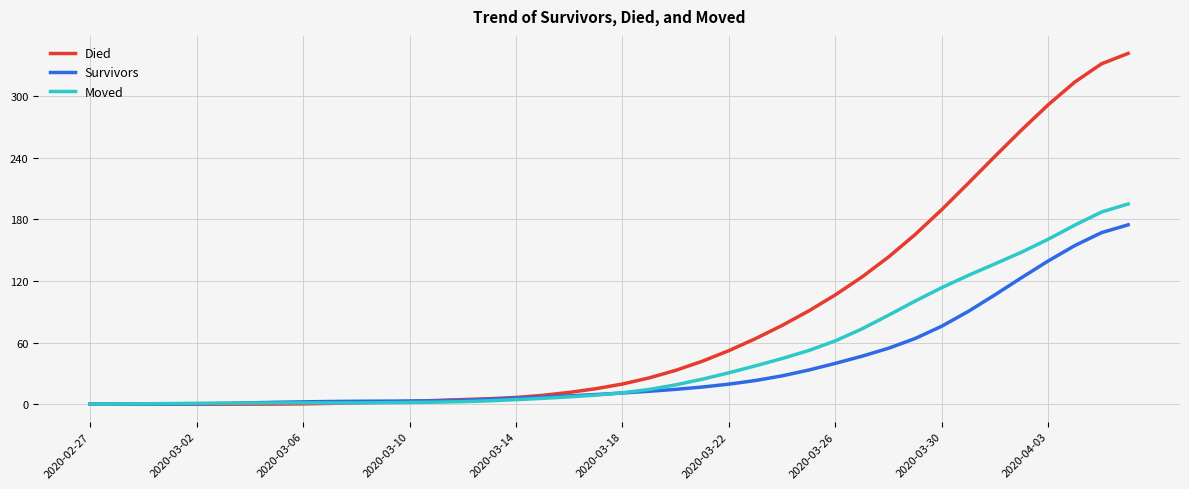

Rank the series by their maximum value, from highest to lowest.

Died, Moved, Survivors